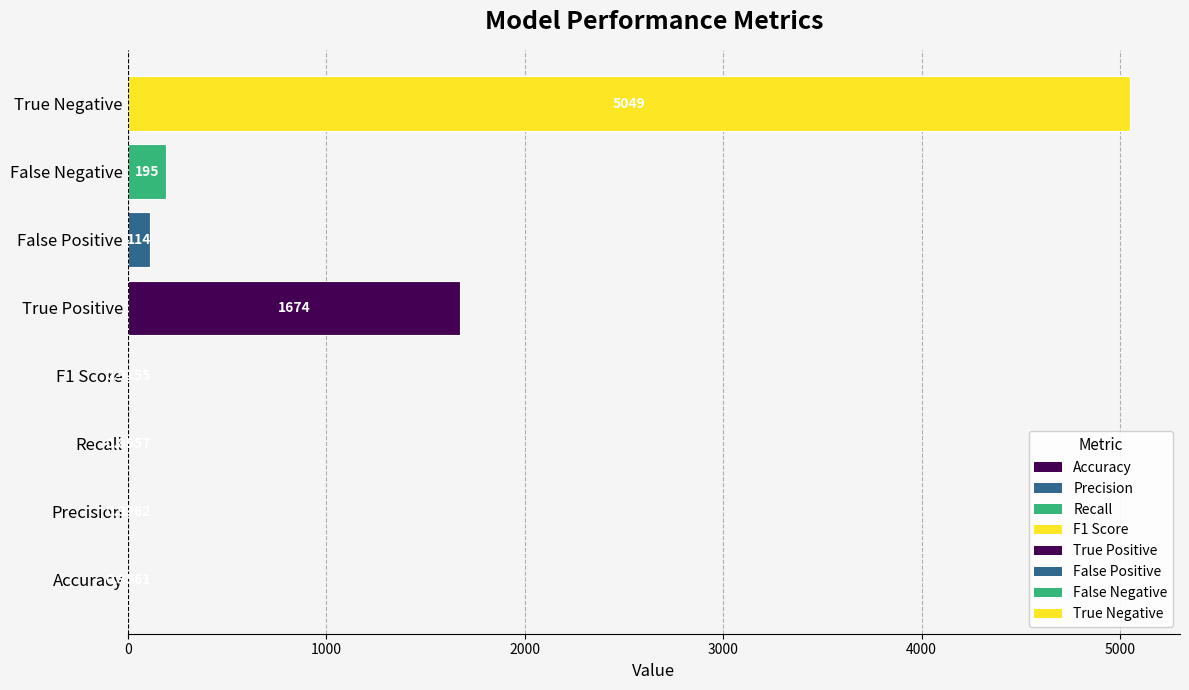

Between True Positive and Accuracy, which is larger?

True Positive